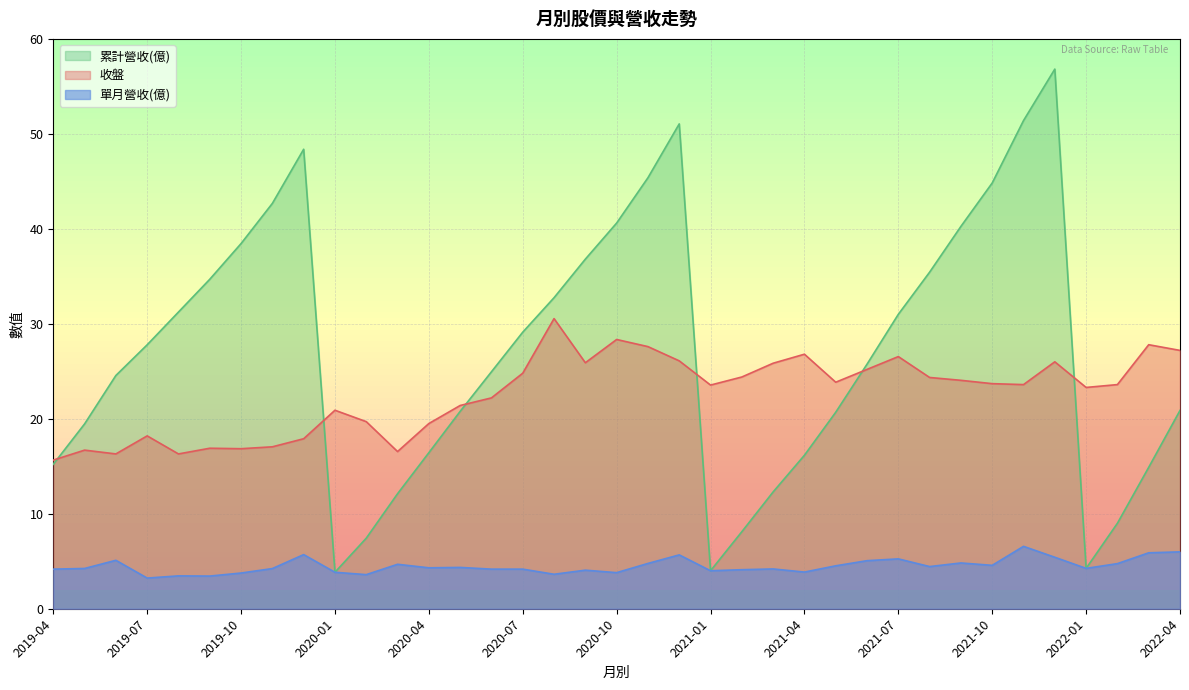

What is the maximum value for 單月營收(億)?

6.6